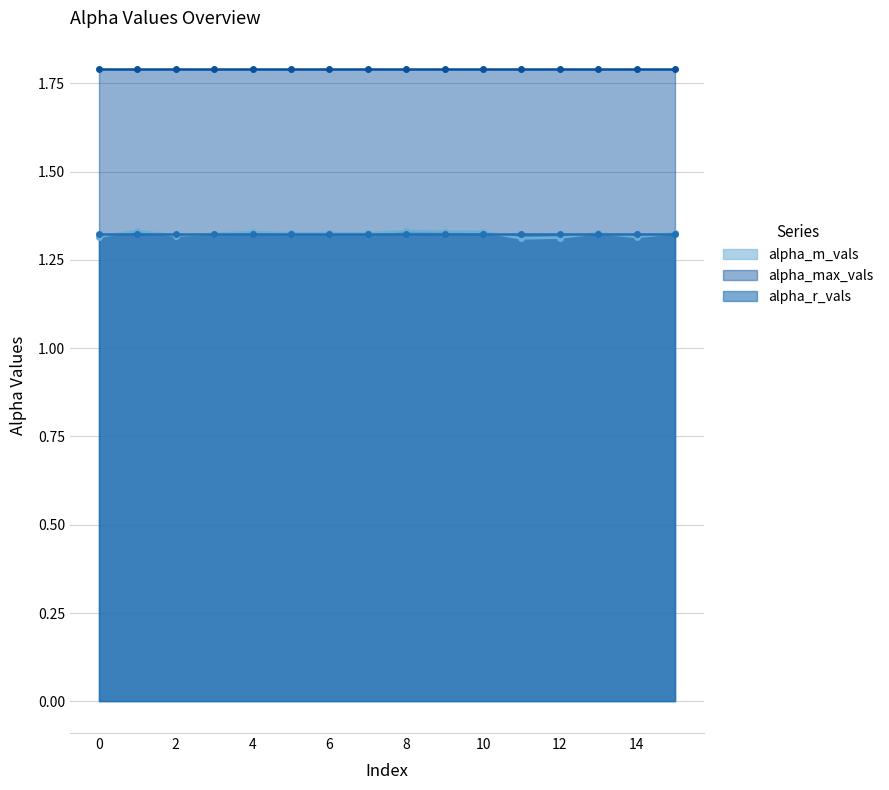

What is the difference between the highest and lowest values at 5?

0.5